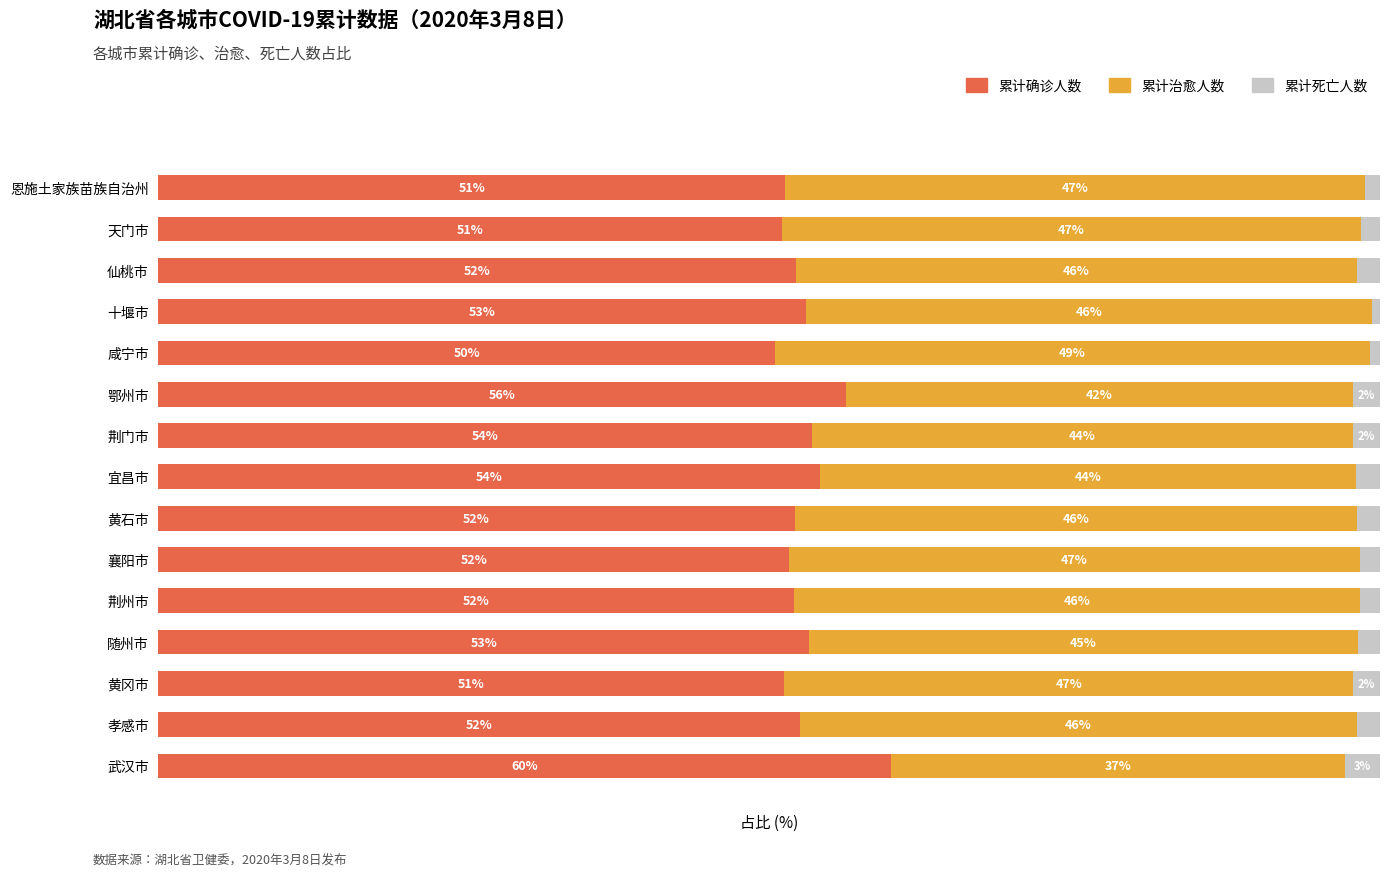

What are all the series names shown in the legend?

累计确诊人数, 累计治愈人数, 累计死亡人数